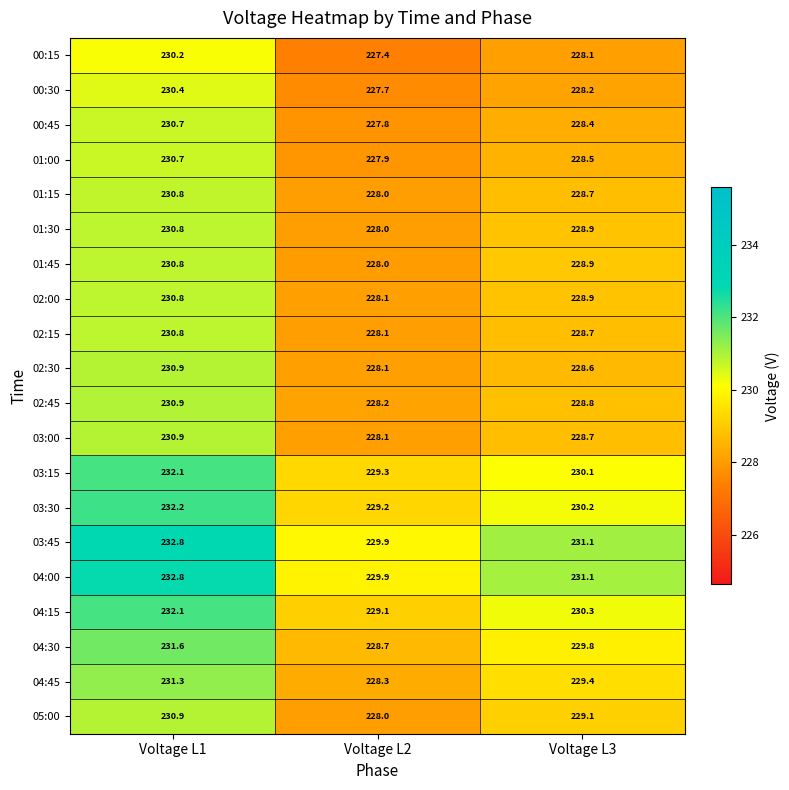

What is the maximum value for 01:15?

230.8